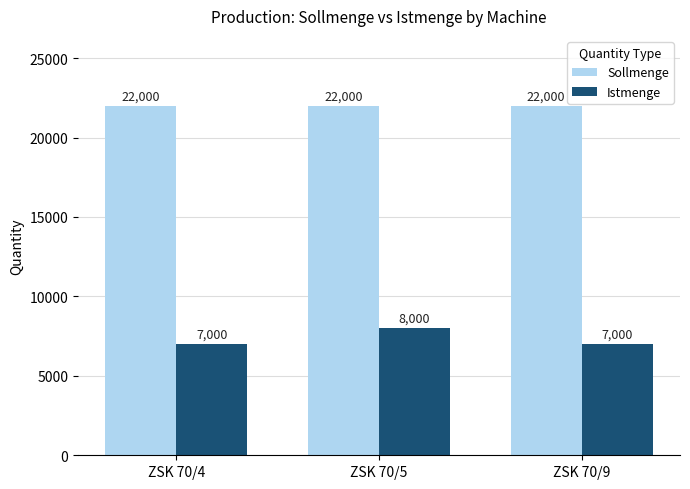

What are all the series names shown in the legend?

Sollmenge, Istmenge